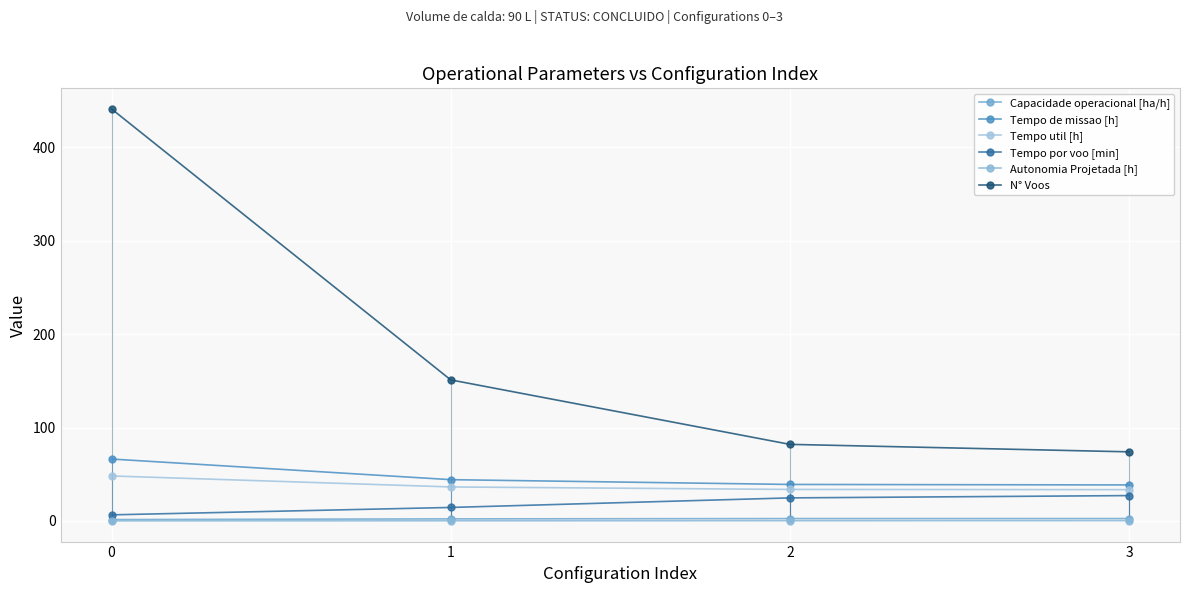

What is the lowest value of the Tempo por voo [min] series?

6.6